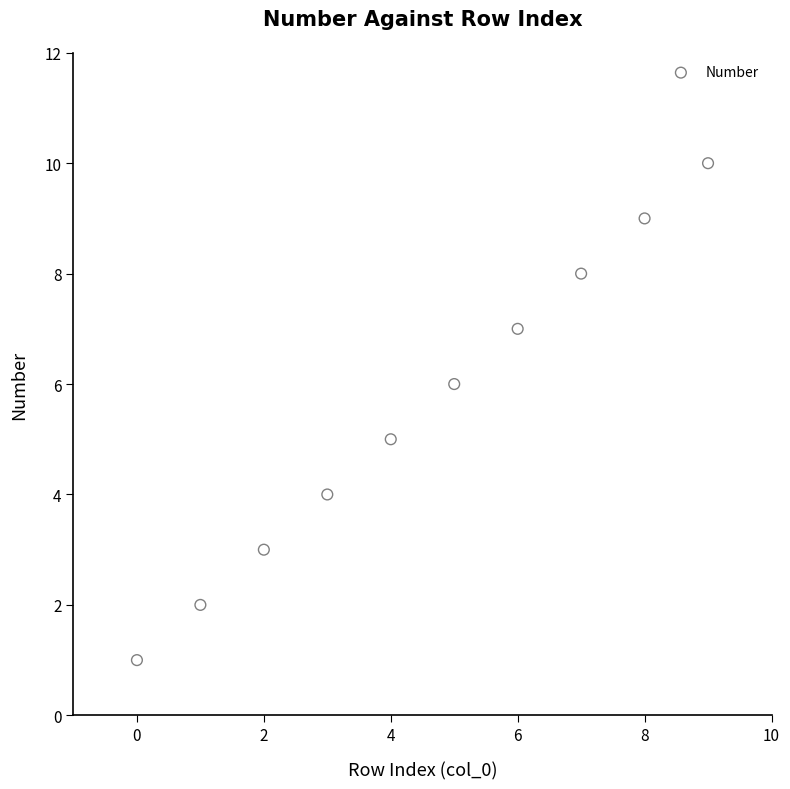

What is the average Y value?

6